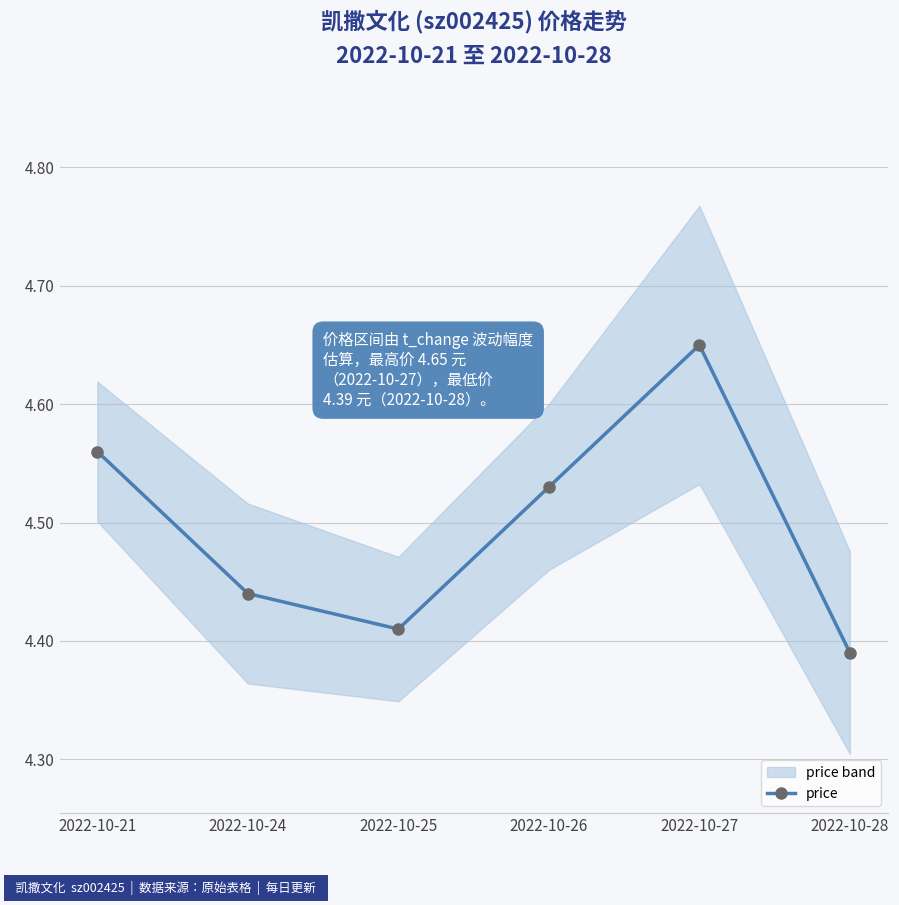

How many interior local peaks (higher than both neighbors) does the data have?

1